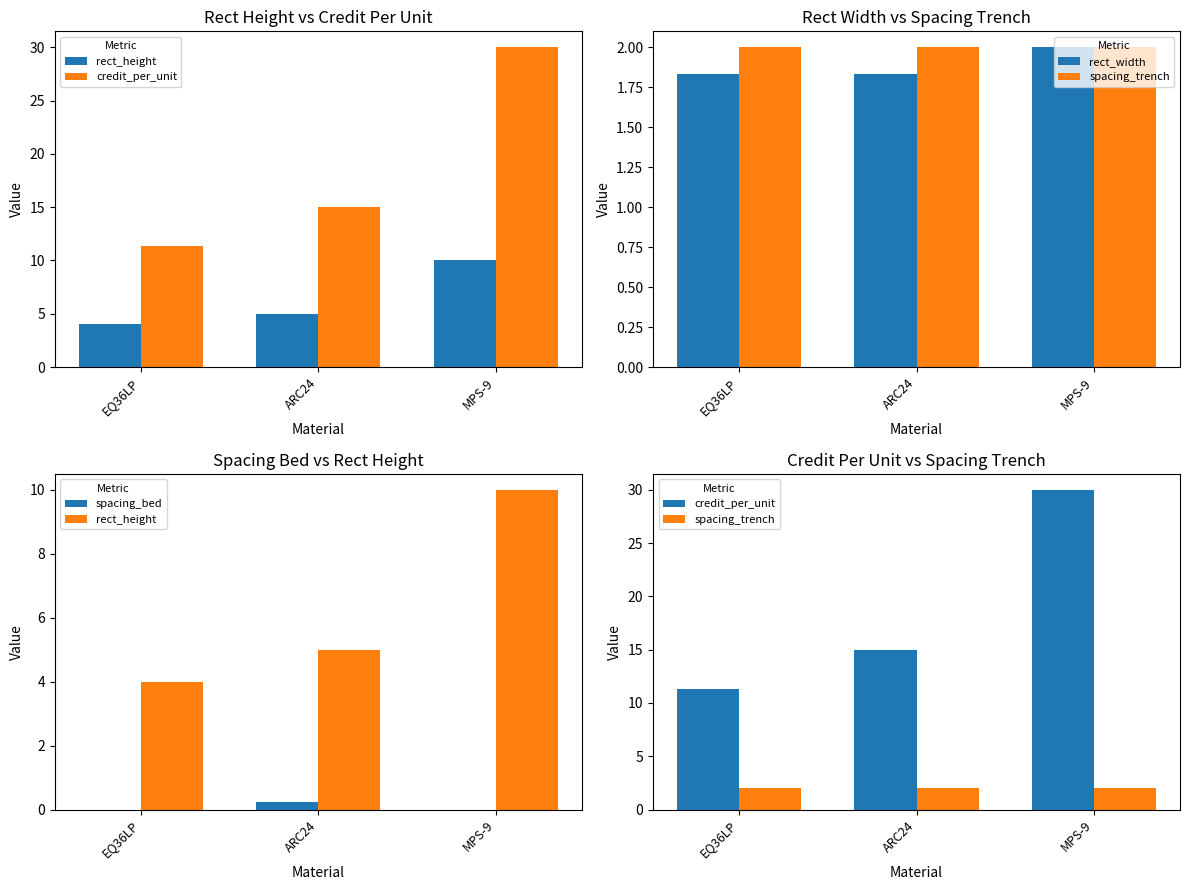

How many data points in rect_height are less than 5?

1